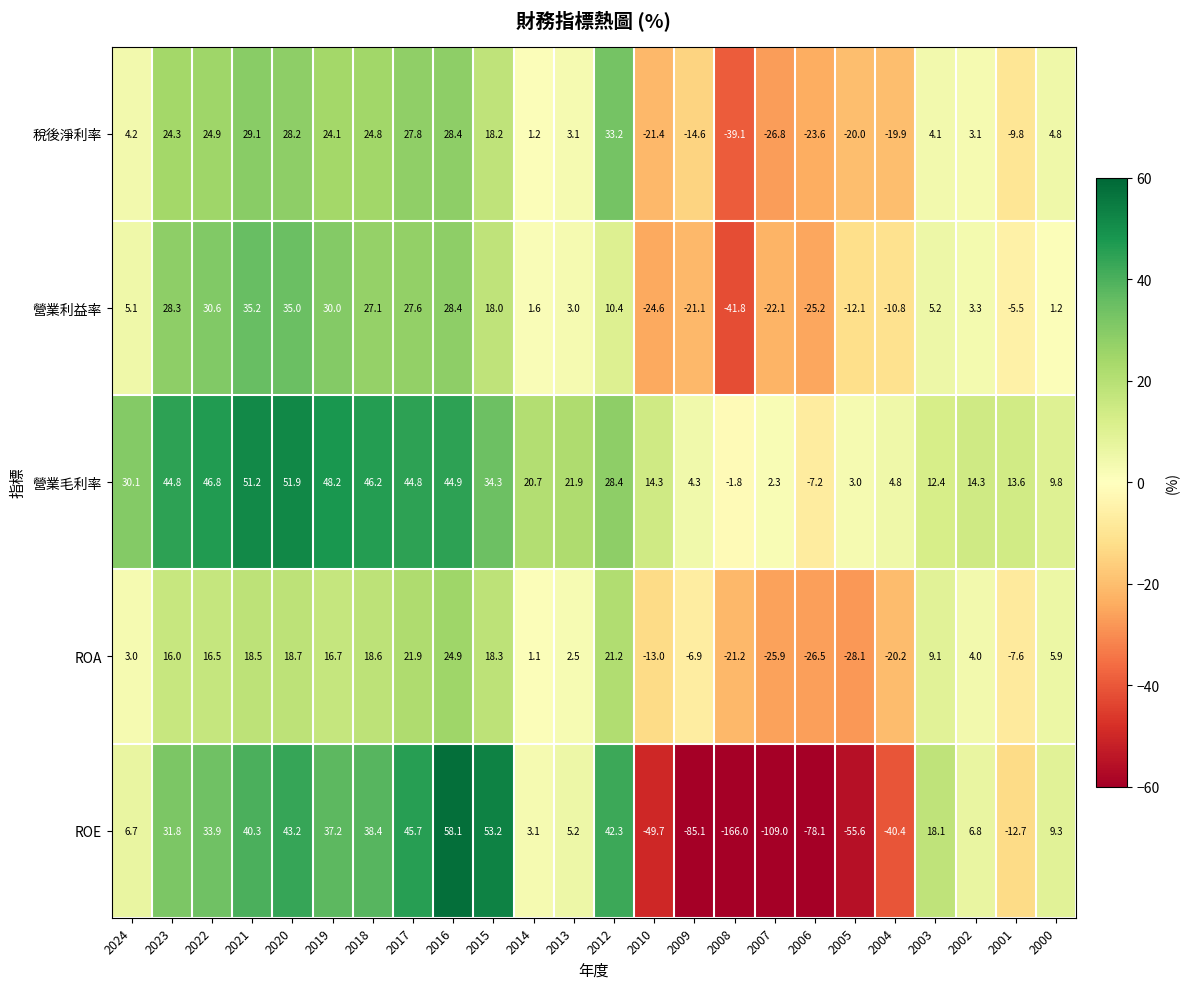

What is the difference between the highest and lowest values at 2005?

58.6